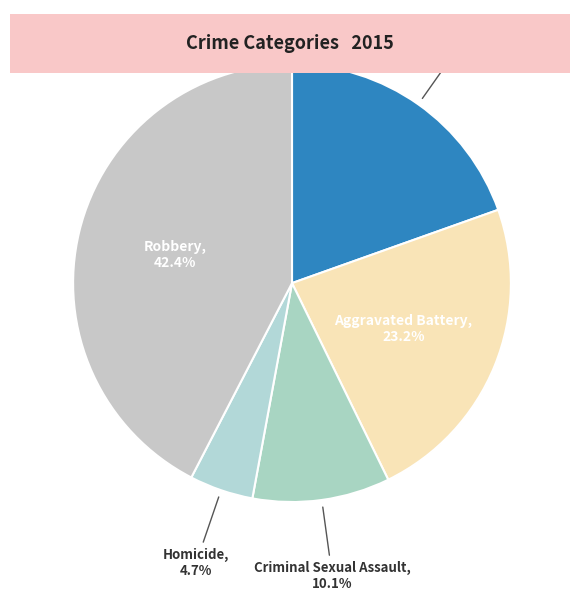

How many segments does this pie chart have?

5